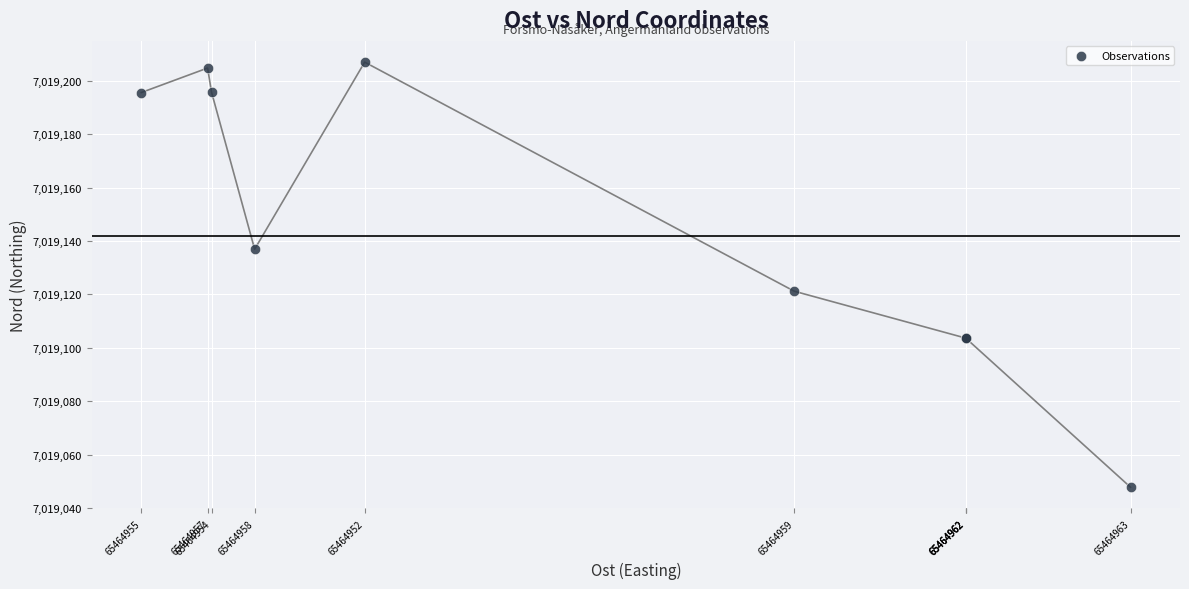

What Y value in the scatter plot is closest to 7019127?

7019121.2